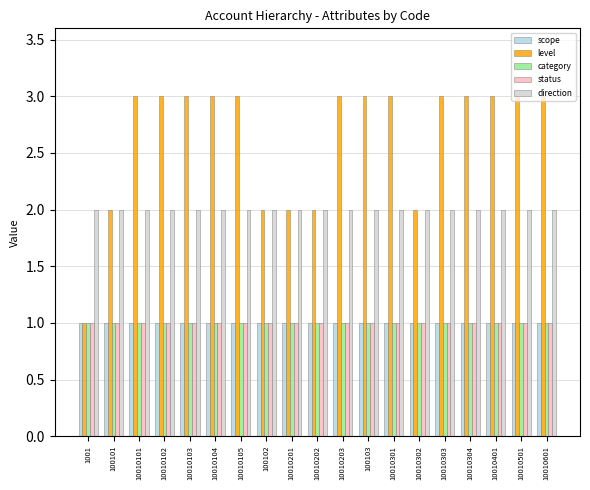

What is the sum of all scope values?

19